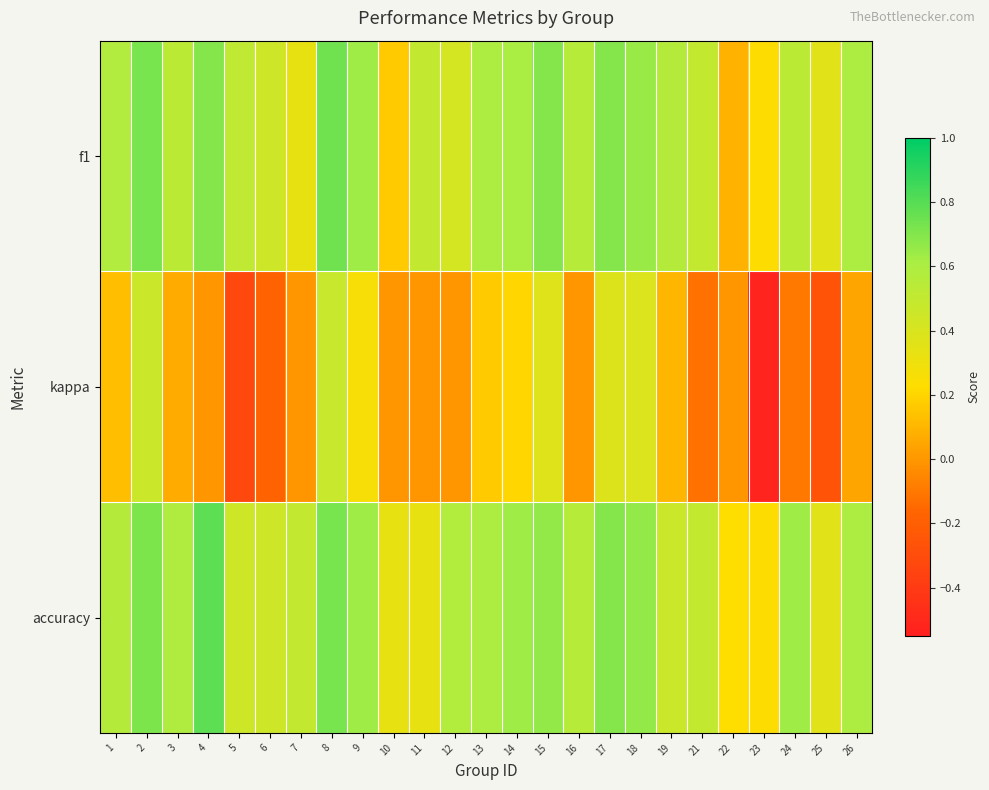

Which series has the largest total across all categories?

accuracy